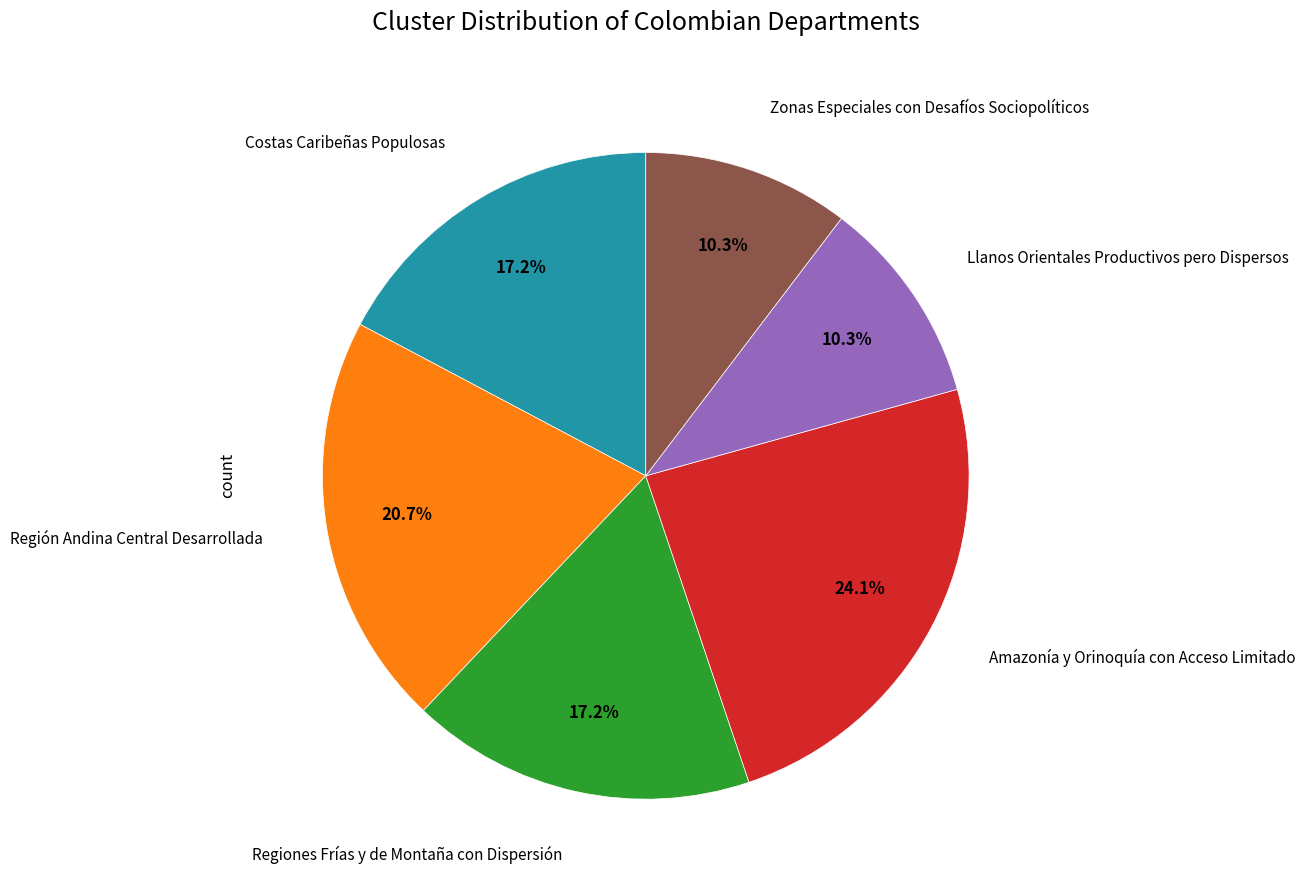

How many slices are in this pie chart?

6